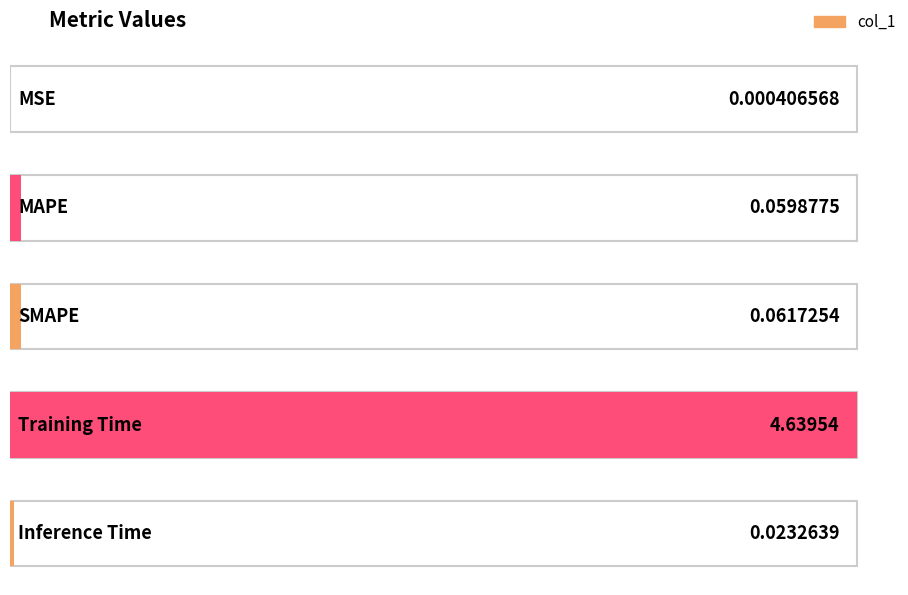

List the labels in order of value, largest first.

Training Time, SMAPE, MAPE, Inference Time, MSE